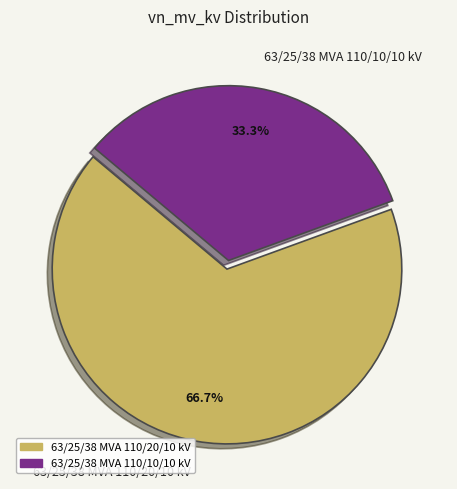

What percentage do 63/25/38 MVA 110/20/10 kV and 63/25/38 MVA 110/10/10 kV together represent?

100.0%